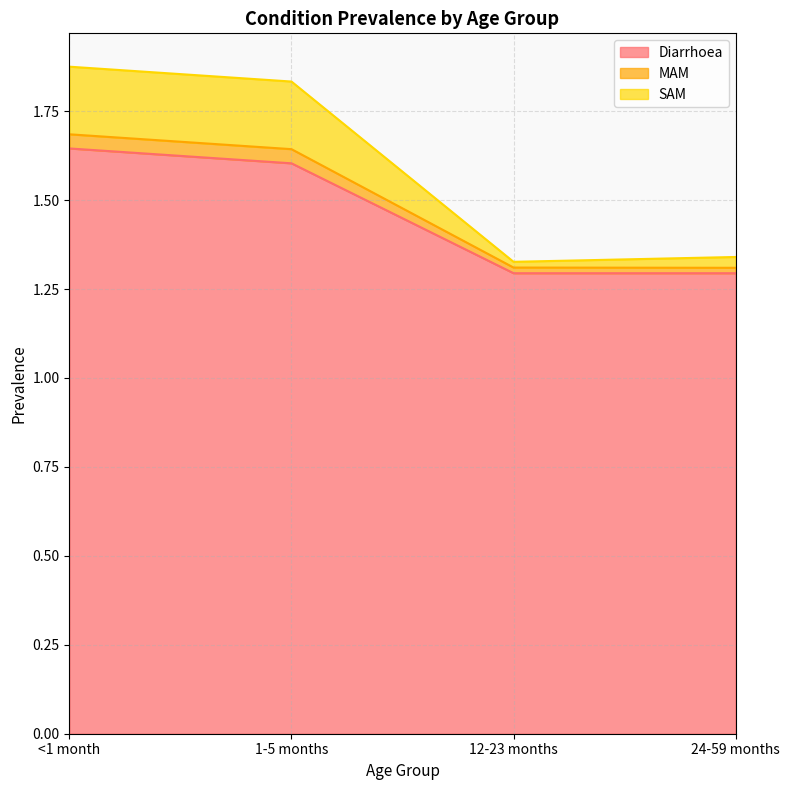

True or false: Diarrhoea and SAM intersect in this chart.

False